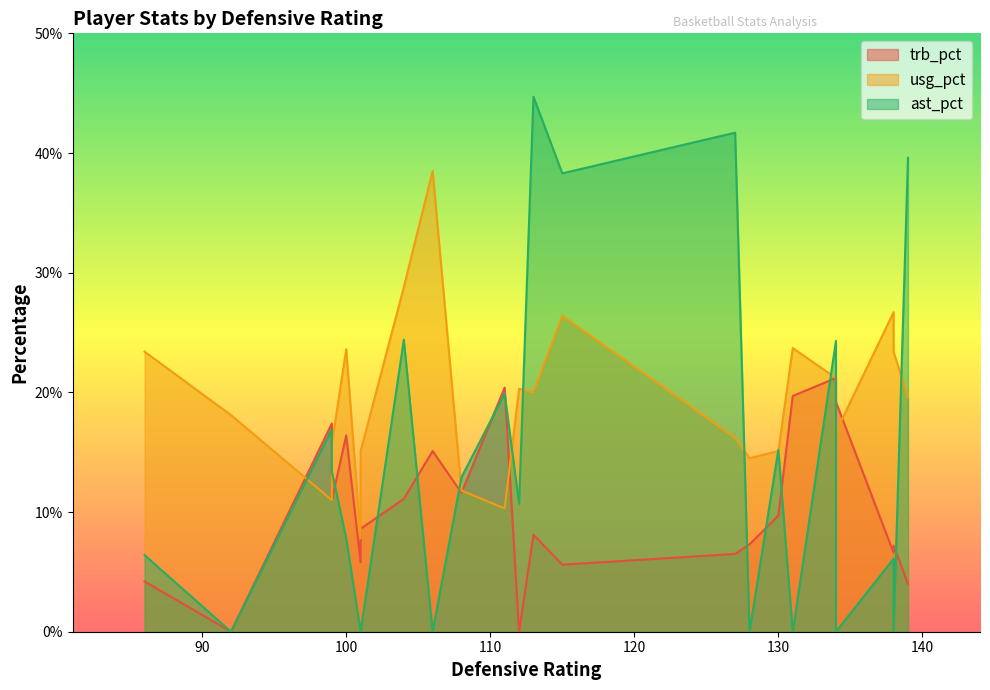

Is the value of trb_pct at 115 greater than the value of usg_pct at 127?

No